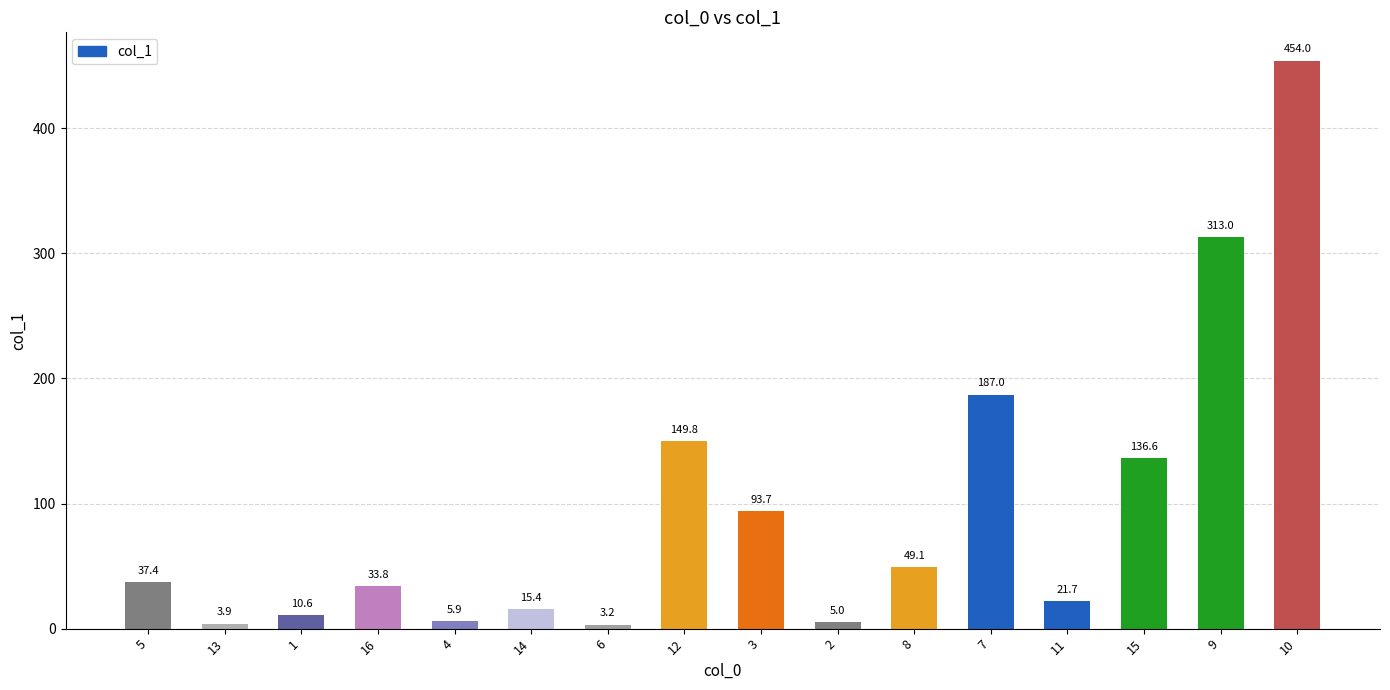

What is the smallest value displayed?

3.2